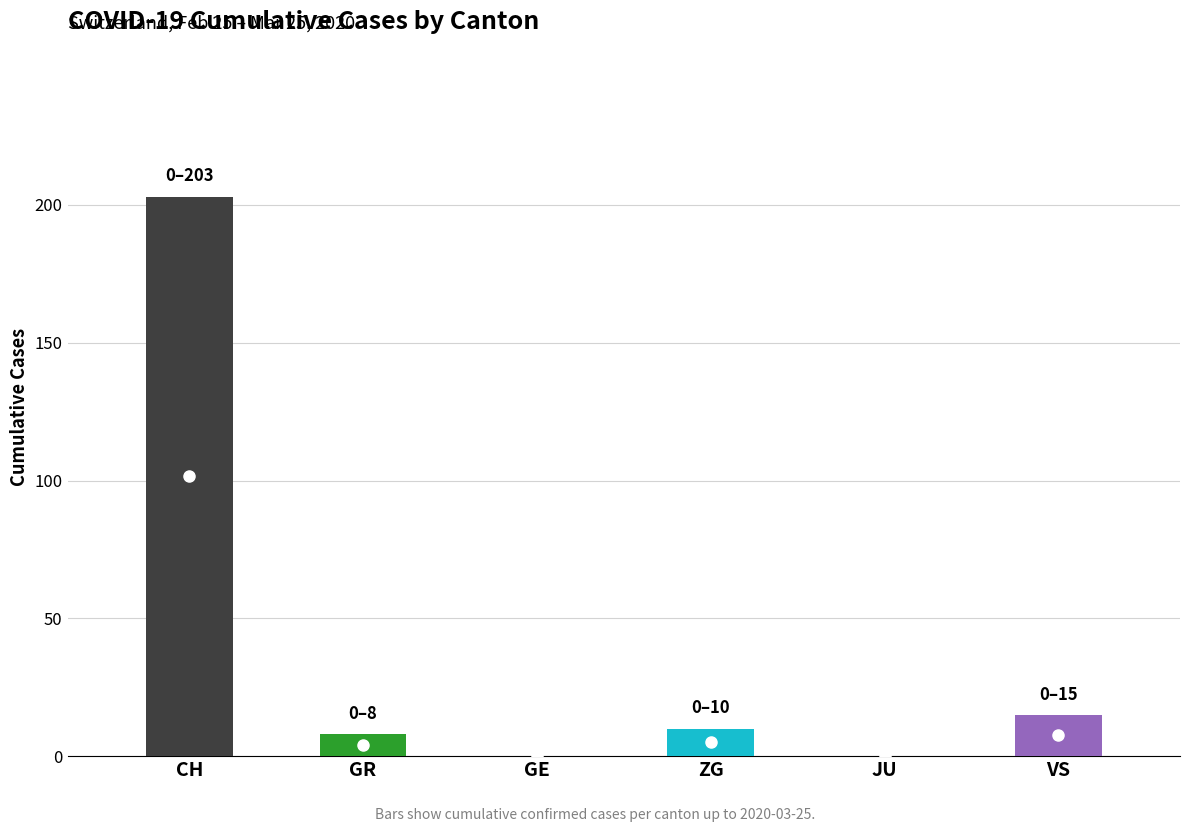

Which series has the widest spread of values?

CH